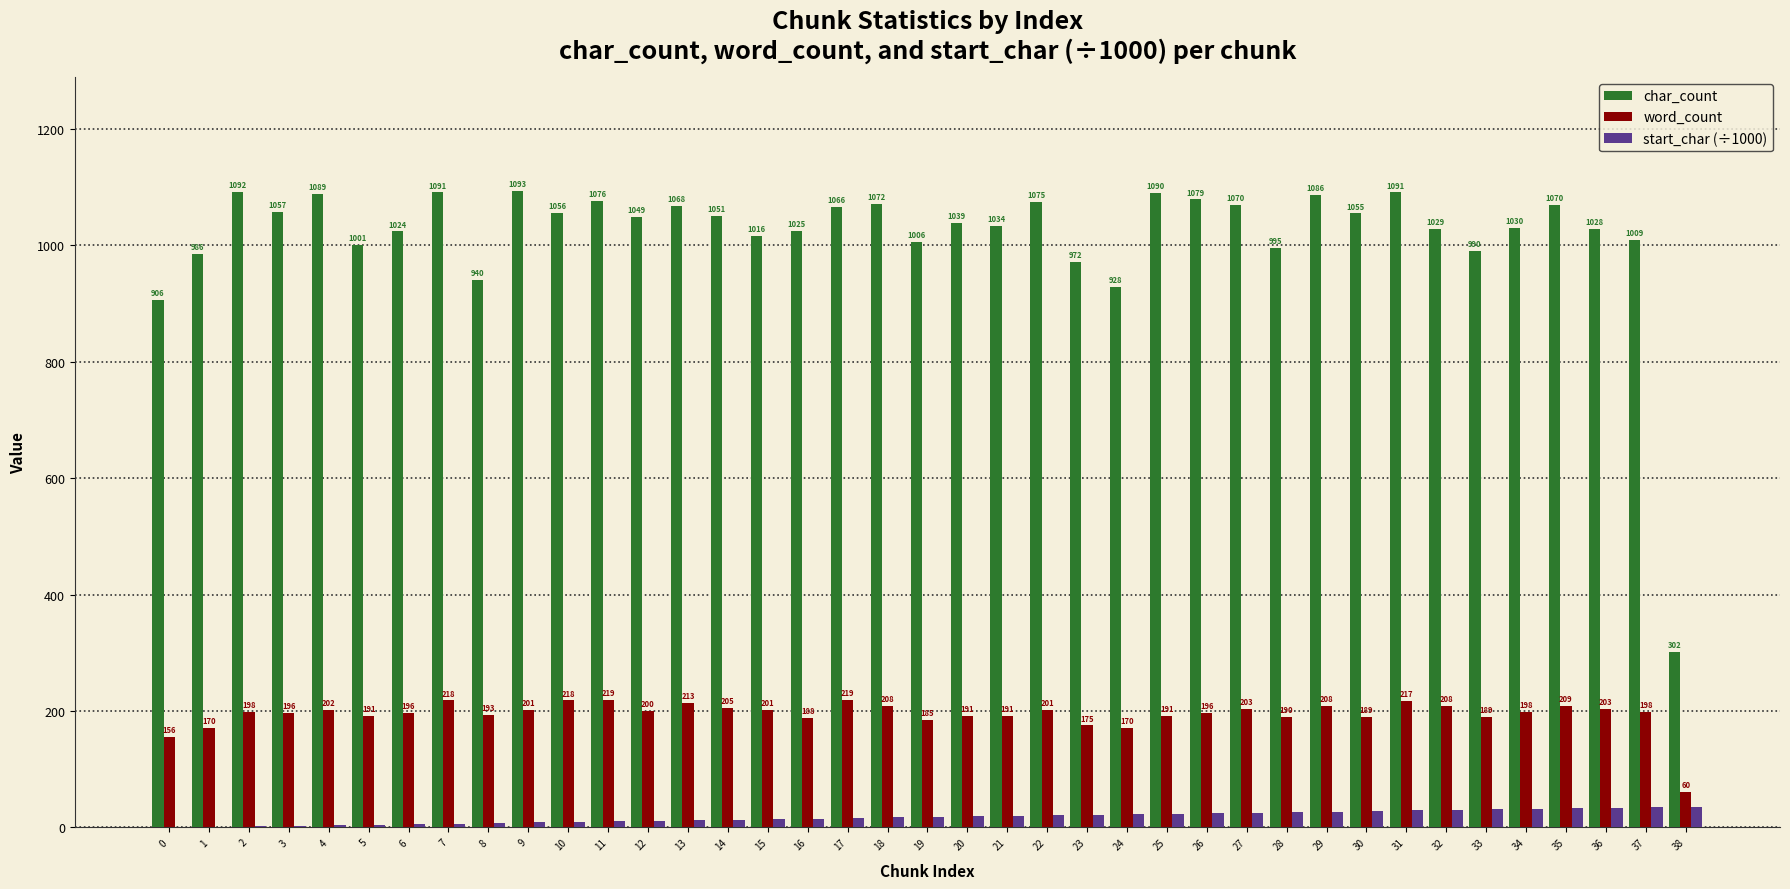

True or false: char_count has a value of 1093.0 at 9.

True